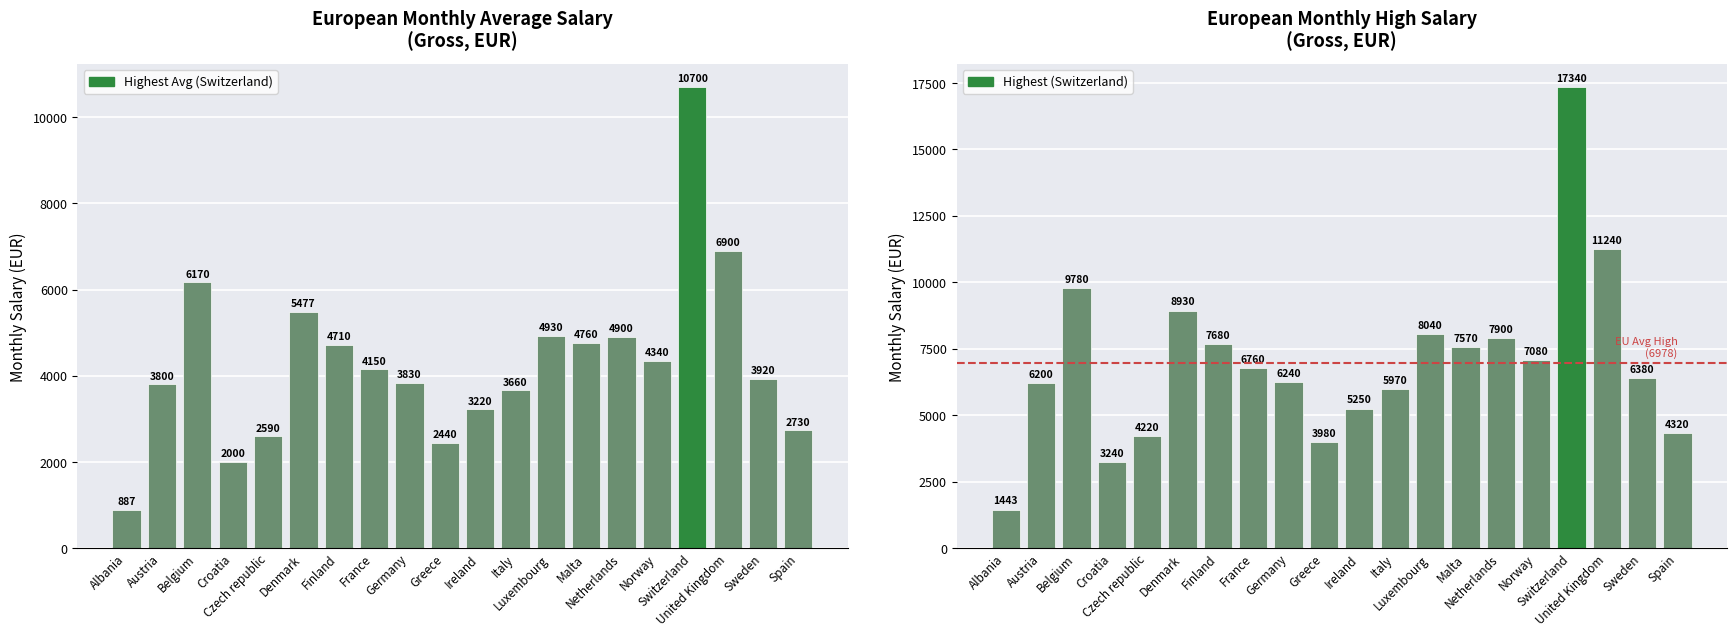

At Netherlands, list the series in order from largest to smallest.

High, Average